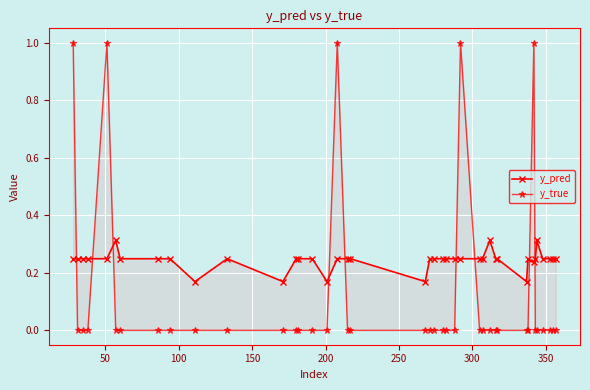

What is the greatest value displayed?

1.0